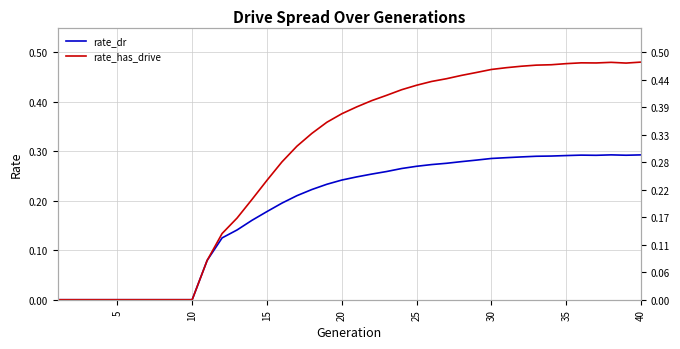

What is the sum of all rate_has_drive values?

11.6